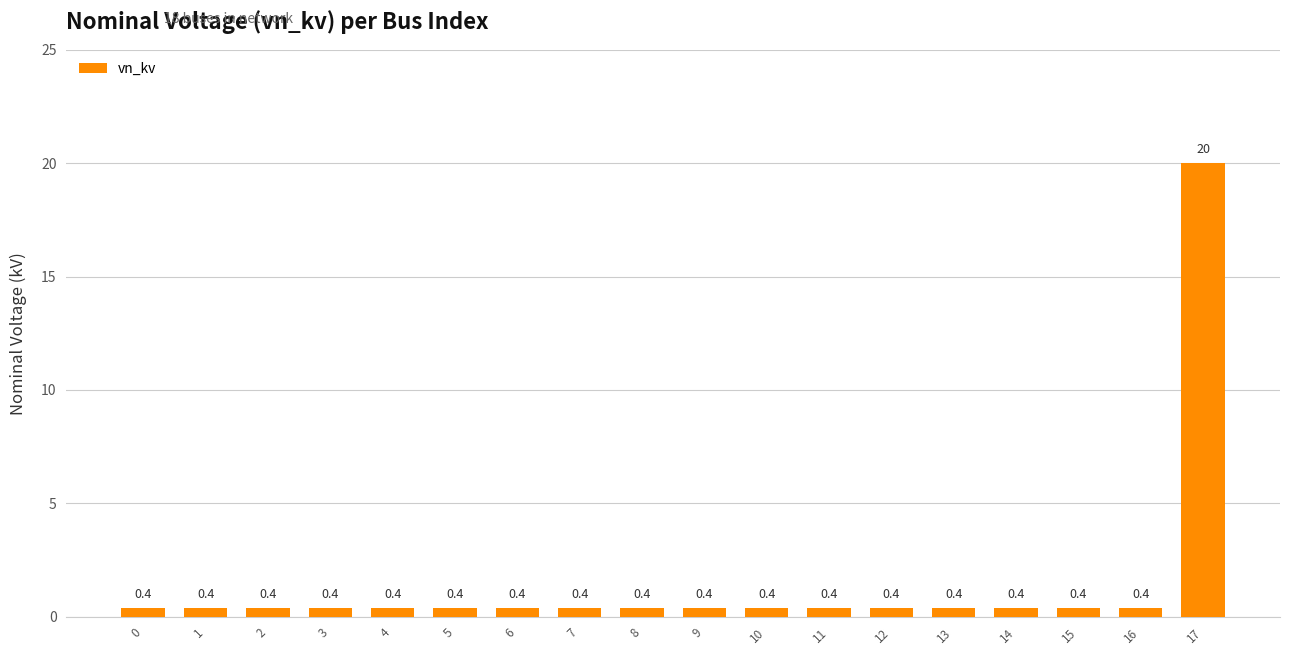

The chart shows a value of 0.4 at 10. True or false?

True